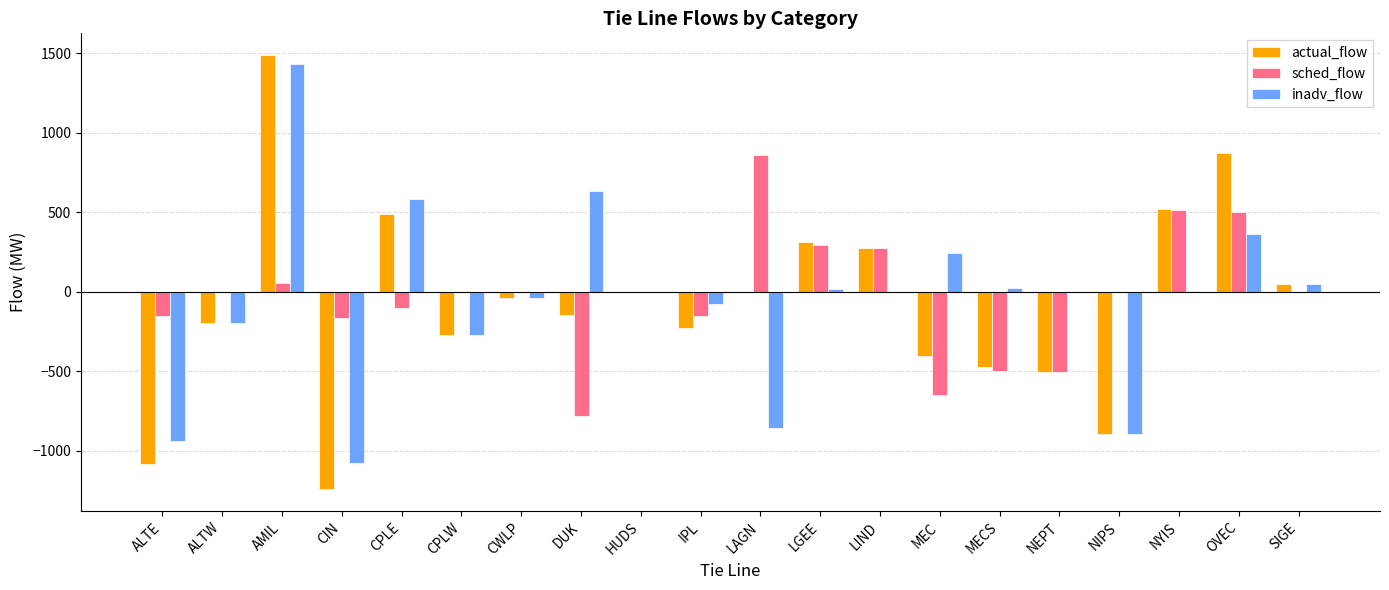

At which label does actual_flow reach its peak?

AMIL